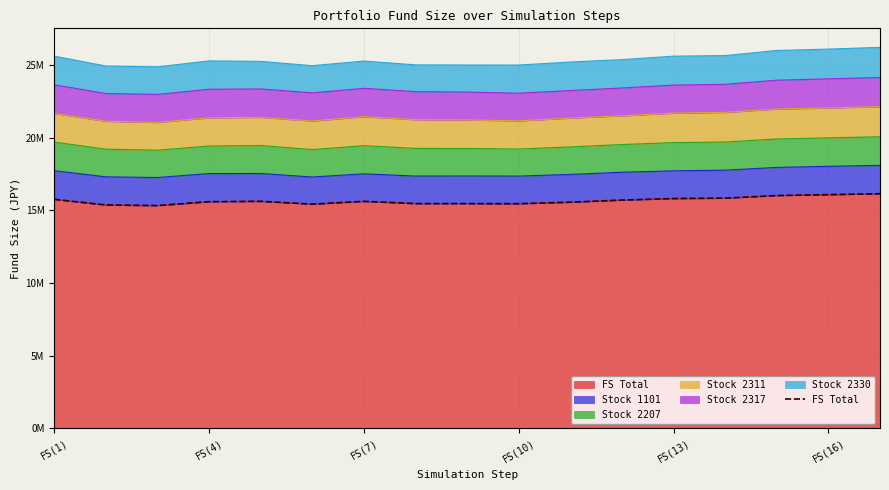

The value at FS(13) is 15821584.2. True or false?

True